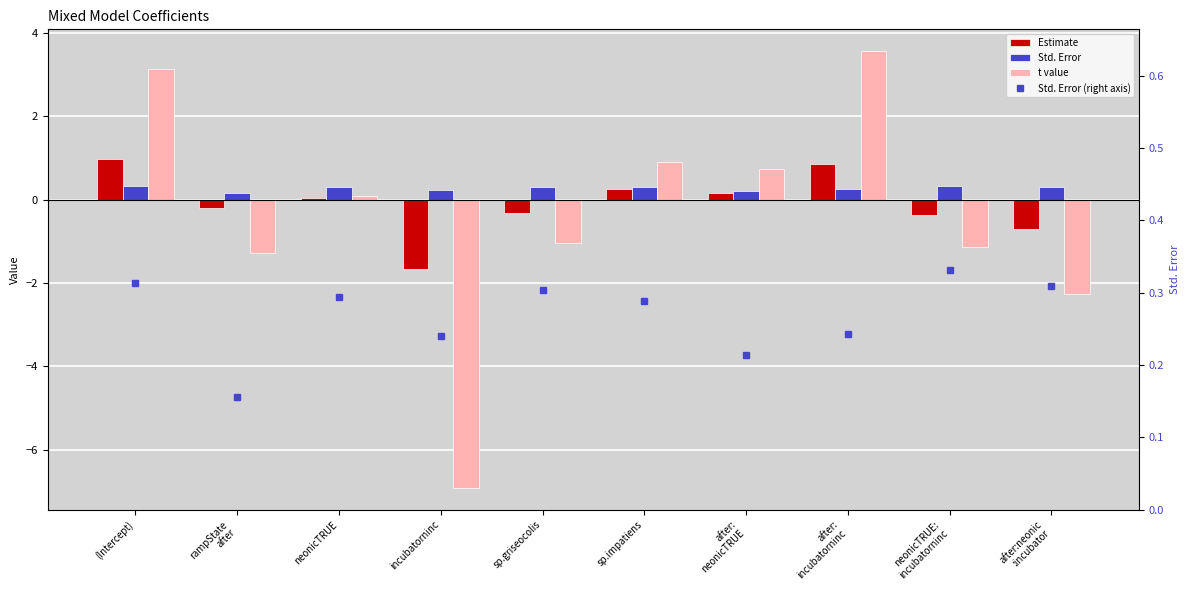

Reading left to right, list all the values displayed in this chart.

Estimate: (Intercept)=1.0	rampState
after=-0.2	neonicTRUE=0.0	incubatorninc=-1.7	sp.griseocolis=-0.3	sp.impatiens=0.3	after:
neonicTRUE=0.2	after:
incubatorninc=0.9	neonicTRUE:
incubatorninc=-0.4	after:neonic
:incubator=-0.7
Std. Error: (Intercept)=0.3	rampState
after=0.2	neonicTRUE=0.3	incubatorninc=0.2	sp.griseocolis=0.3	sp.impatiens=0.3	after:
neonicTRUE=0.2	after:
incubatorninc=0.2	neonicTRUE:
incubatorninc=0.3	after:neonic
:incubator=0.3
t value: (Intercept)=3.1	rampState
after=-1.3	neonicTRUE=0.1	incubatorninc=-6.9	sp.griseocolis=-1.1	sp.impatiens=0.9	after:
neonicTRUE=0.7	after:
incubatorninc=3.6	neonicTRUE:
incubatorninc=-1.1	after:neonic
:incubator=-2.3
Std. Error (right axis): (Intercept)=0.3	rampState
after=0.2	neonicTRUE=0.3	incubatorninc=0.2	sp.griseocolis=0.3	sp.impatiens=0.3	after:
neonicTRUE=0.2	after:
incubatorninc=0.2	neonicTRUE:
incubatorninc=0.3	after:neonic
:incubator=0.3